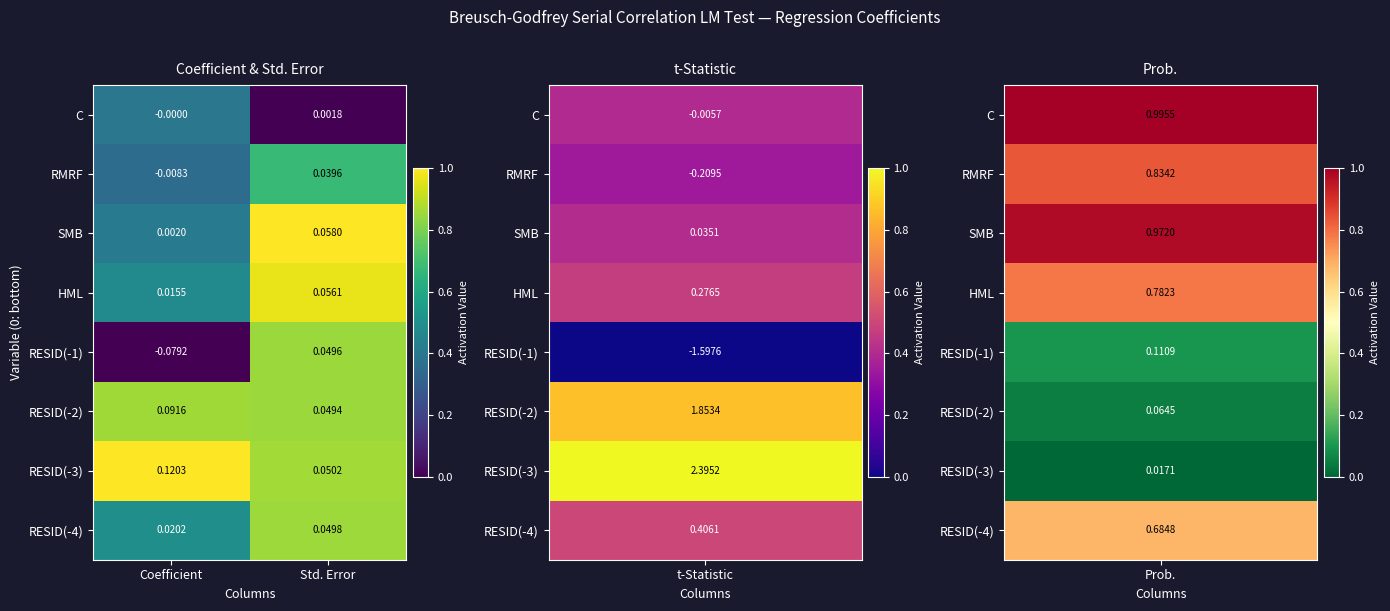

Which series has the largest total across all categories?

RESID(-3)